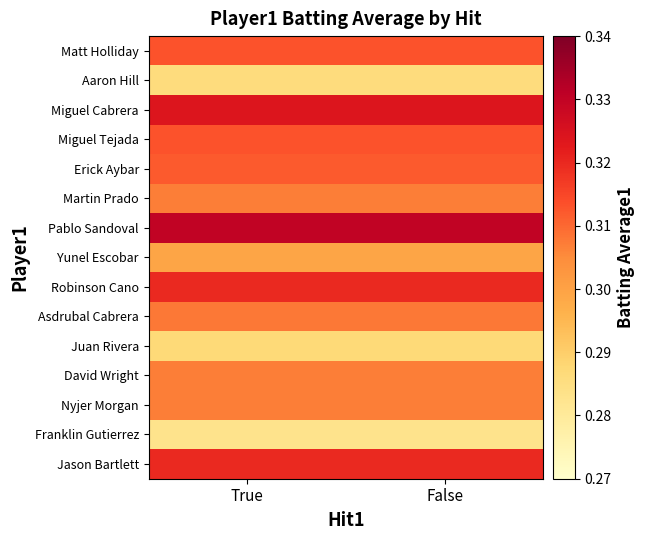

Reading right to left, extract all data points from this chart.

Matt Holliday: False=0.3	True=0.3
Aaron Hill: False=0.3	True=0.3
Miguel Cabrera: False=0.3	True=0.3
Miguel Tejada: False=0.3	True=0.3
Erick Aybar: False=0.3	True=0.3
Martin Prado: False=0.3	True=0.3
Pablo Sandoval: False=0.3	True=0.3
Yunel Escobar: False=0.3	True=0.3
Robinson Cano: False=0.3	True=0.3
Asdrubal Cabrera: False=0.3	True=0.3
Juan Rivera: False=0.3	True=0.3
David Wright: False=0.3	True=0.3
Nyjer Morgan: False=0.3	True=0.3
Franklin Gutierrez: False=0.3	True=0.3
Jason Bartlett: False=0.3	True=0.3